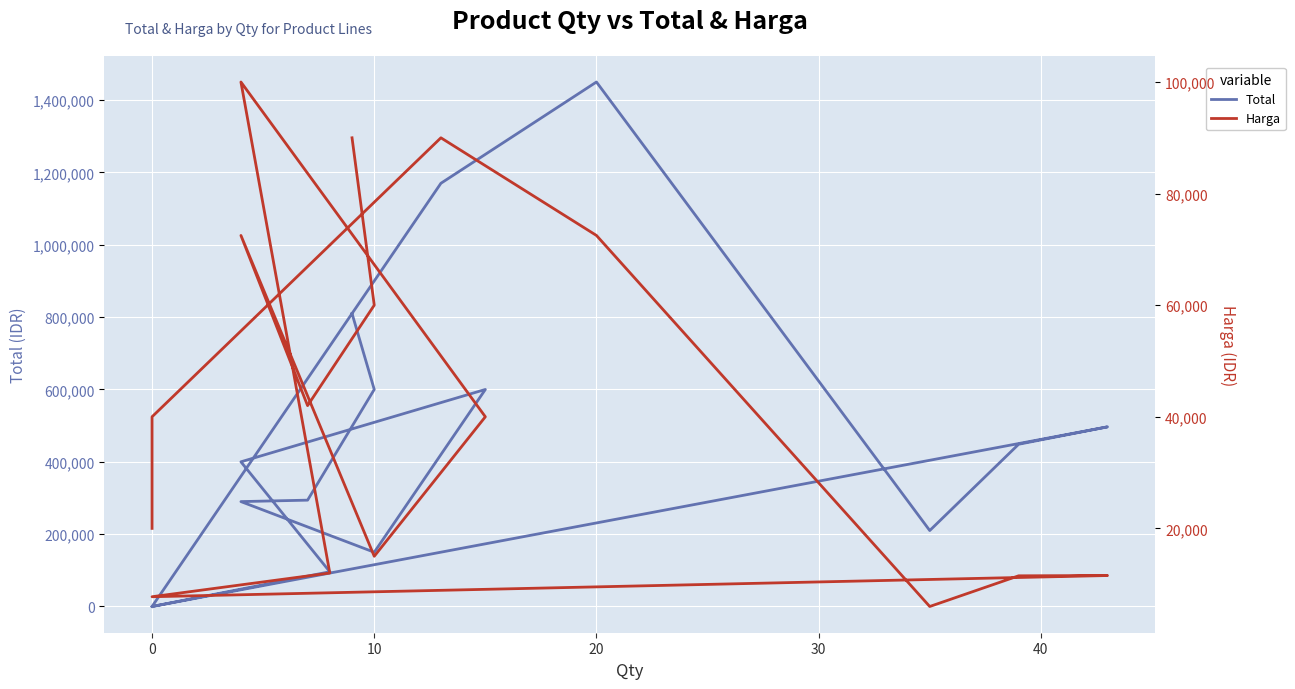

At which category does the chart reach its peak across all series?

20